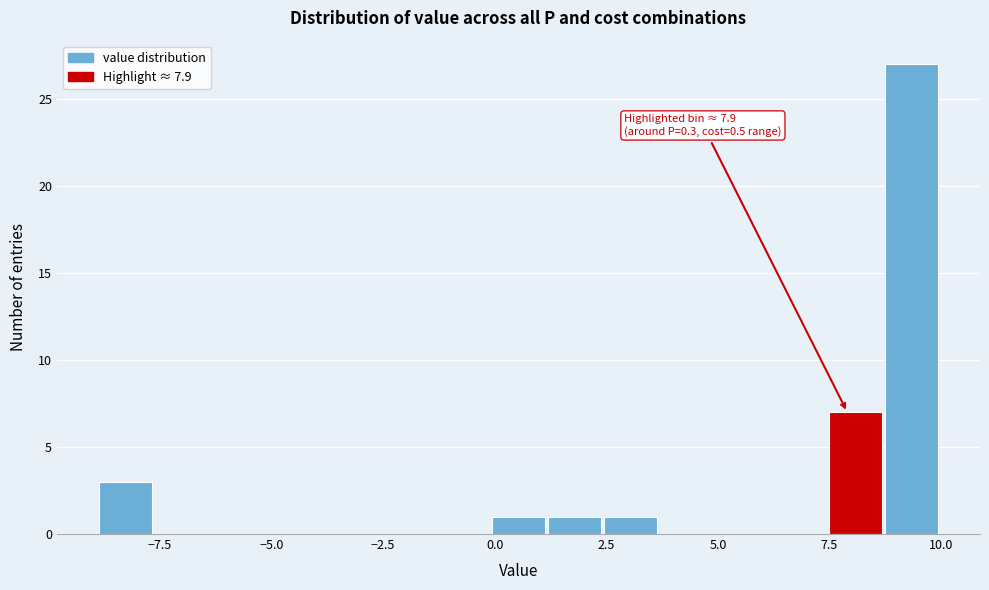

Around what value on the x-axis is the tallest bar? Give the approximate position of its centre, as read against the axis.

9.5